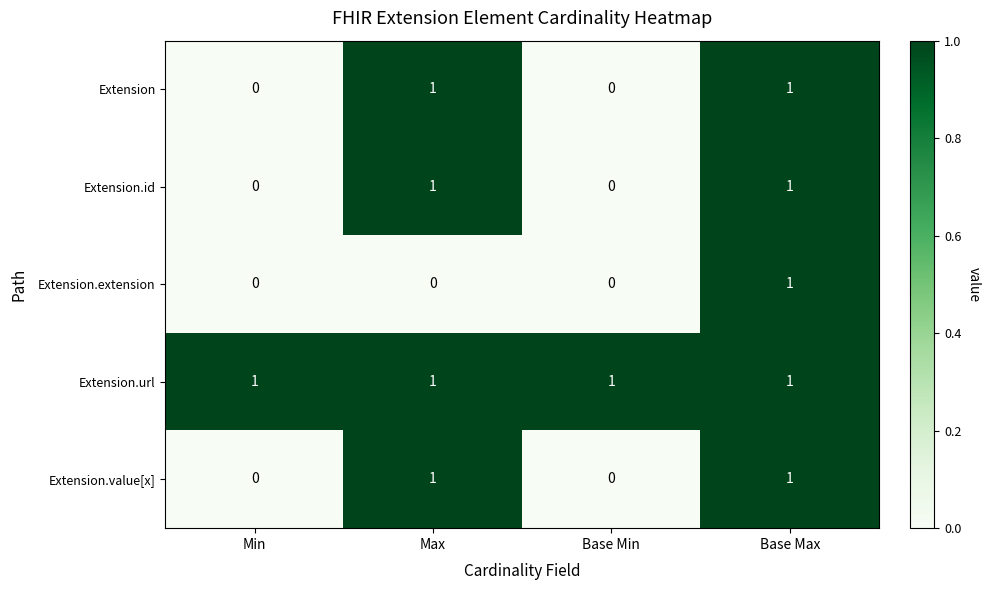

Which series has the largest total across all categories?

Extension.url